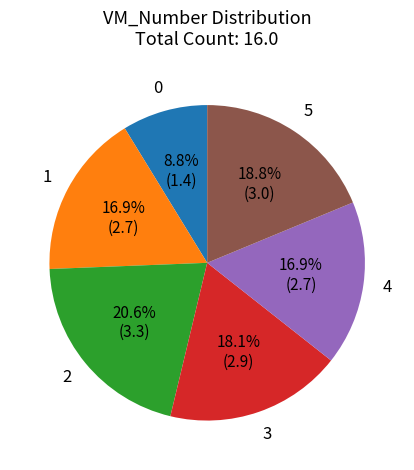

What portion of the pie excludes 3?

81.9%